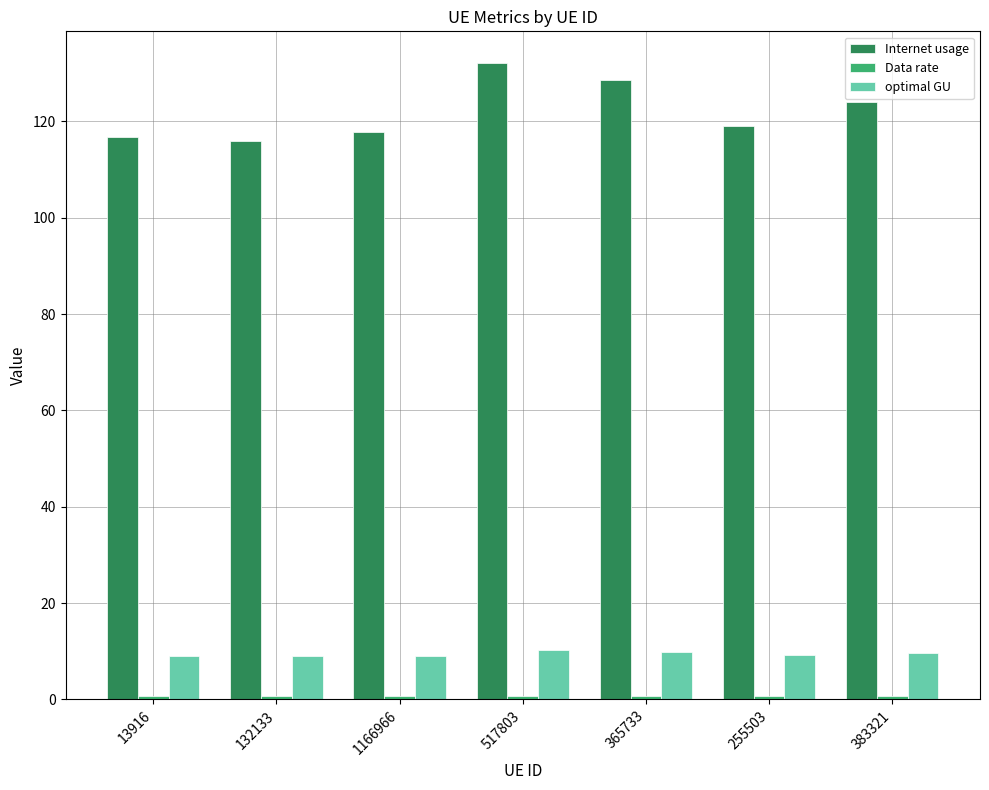

Which series changed the most between 13916 and 365733?

Internet usage